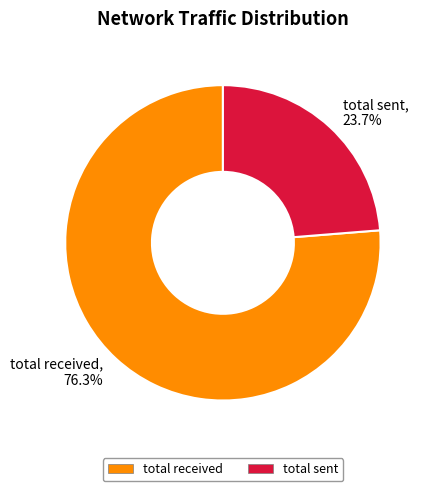

Which category accounts for the majority?

total received, 76.3%